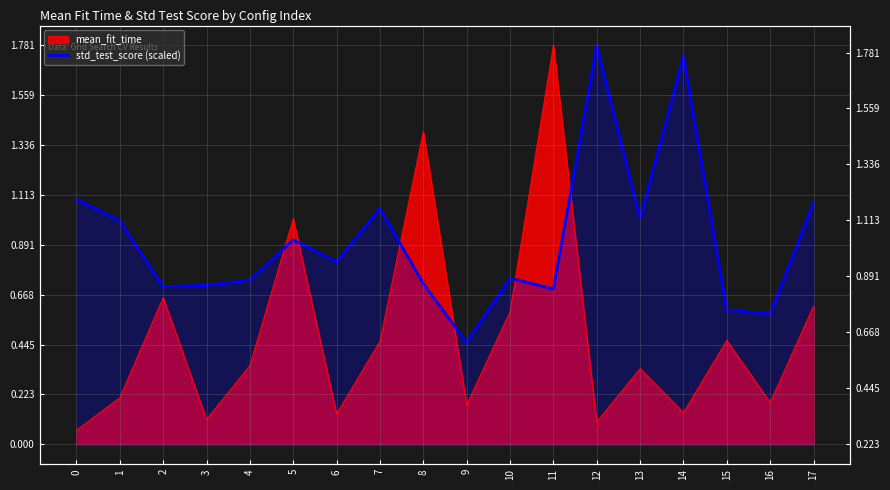

True or false: the data shows 0.6 at 15.

True